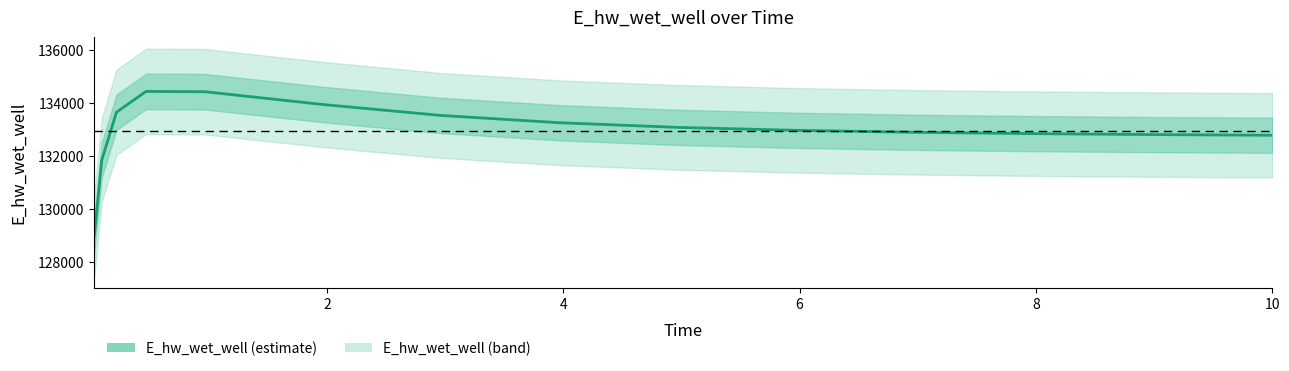

Does the chart have visible grid lines?

No